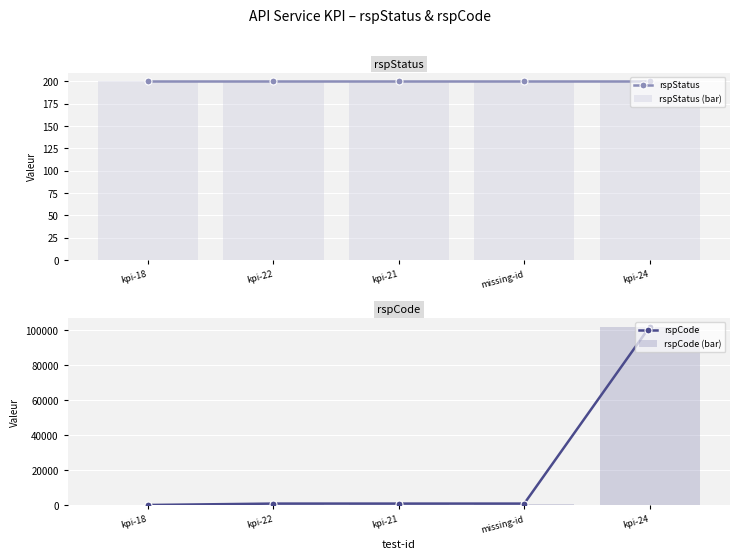

What value does the rspStatus series have at kpi-18?

200